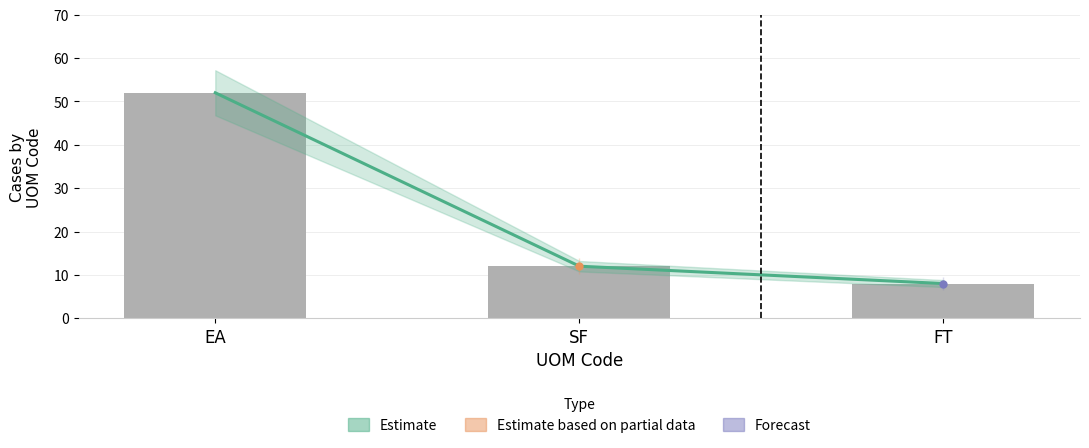

What is the value of the Count of Operations bar at the 2nd from the left?

12